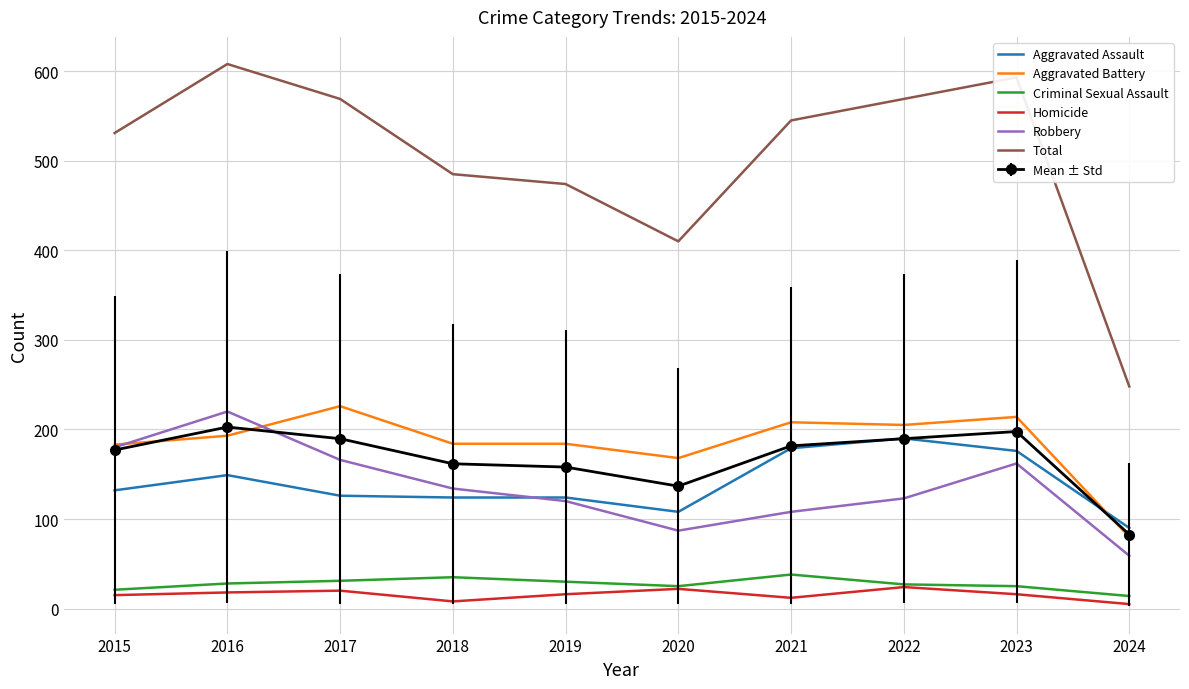

True or false: Total and Aggravated Assault intersect in this chart.

False